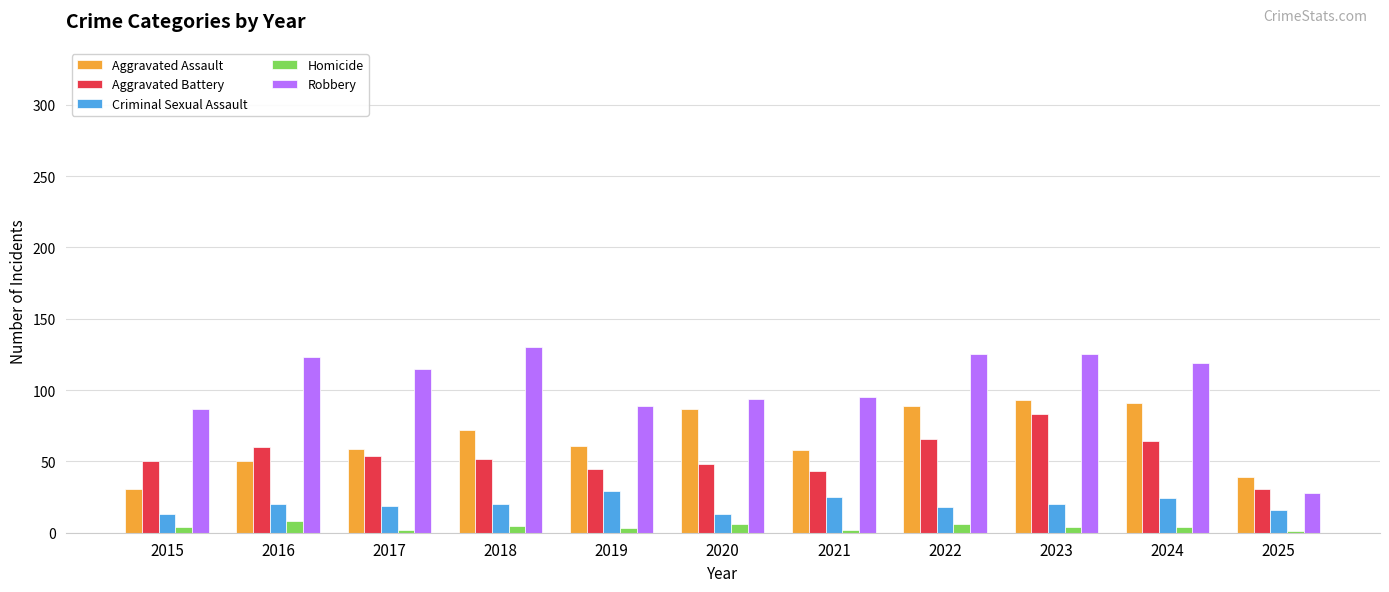

What is the maximum value for Robbery?

130